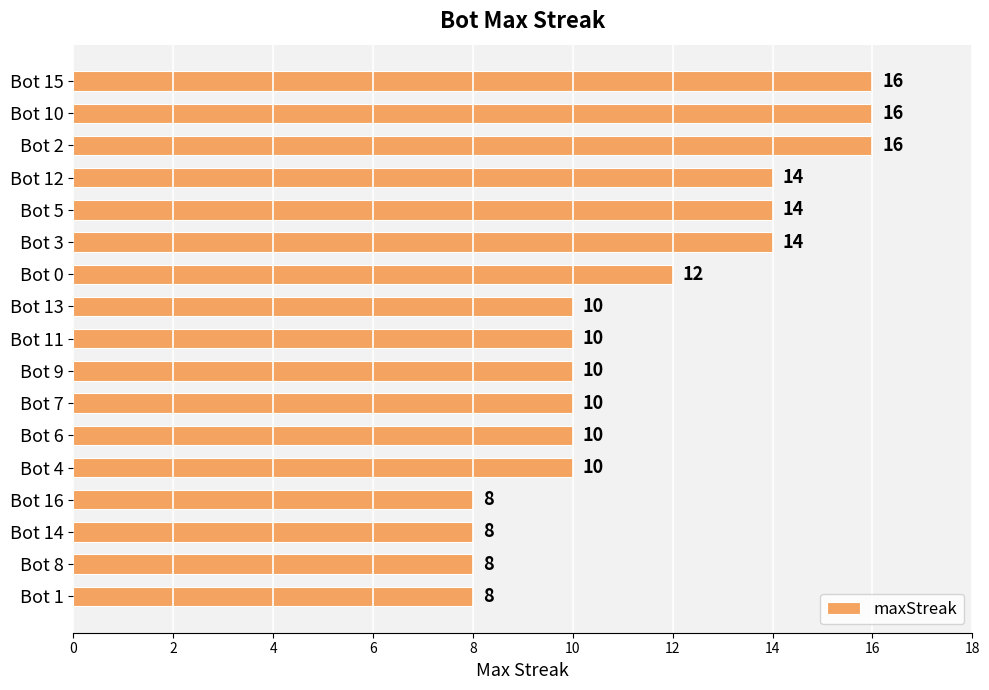

How many bars are there in total?

17